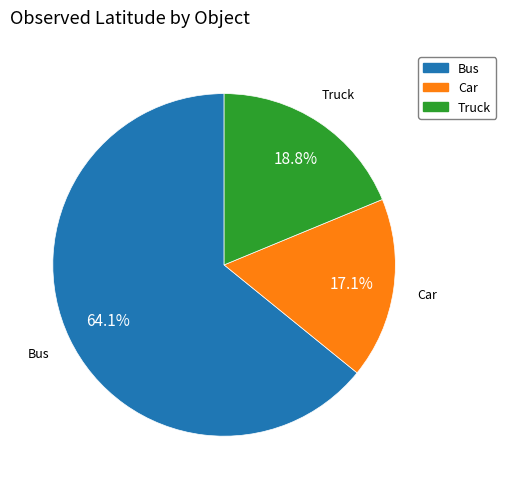

Rank the categories by value from lowest to highest.

Car, Truck, Bus